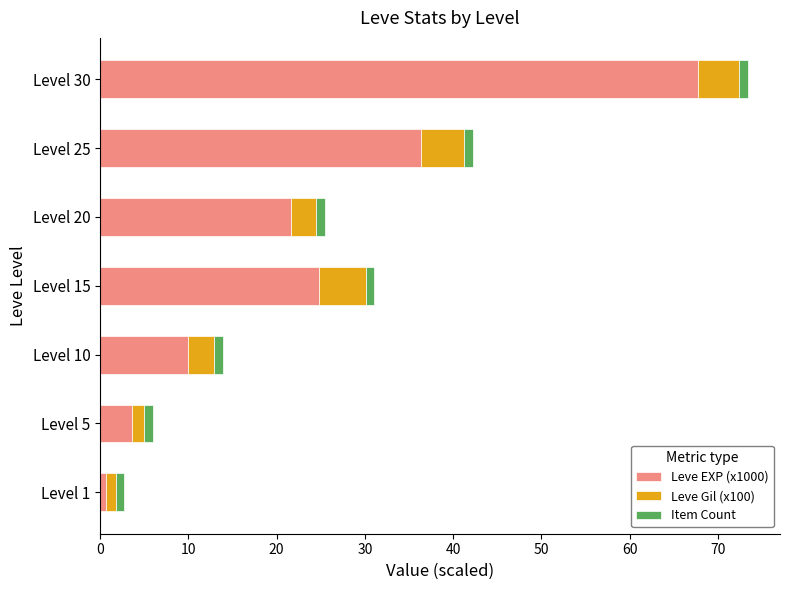

At which category is the sum across all series the highest?

Level 30